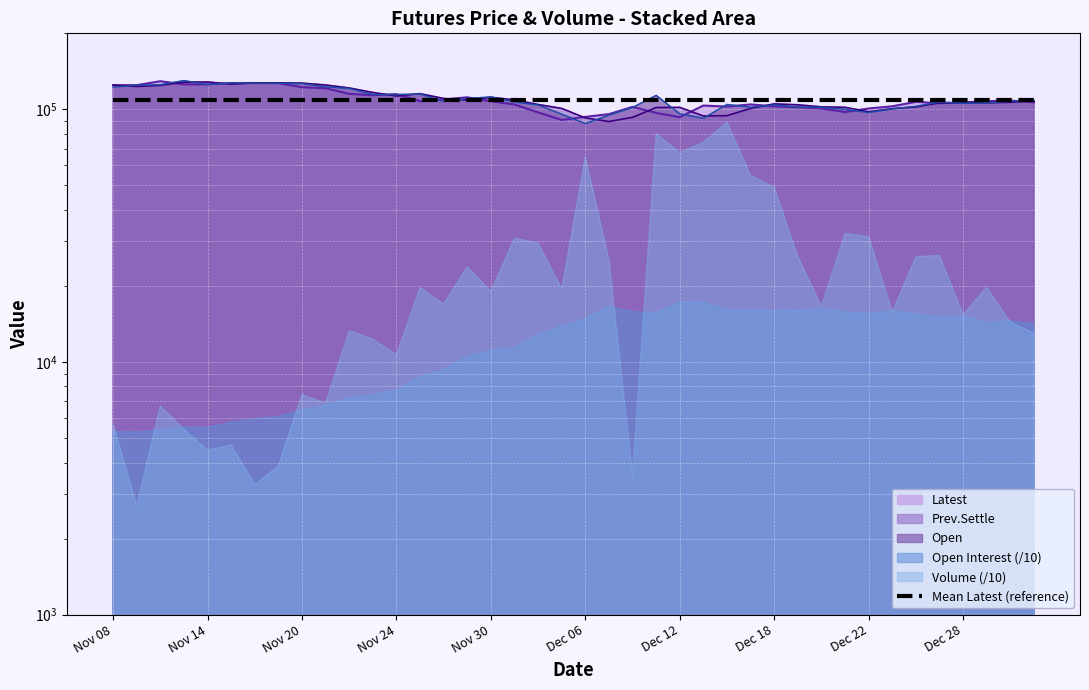

At how many categories does at least one series exceed 116385?

12